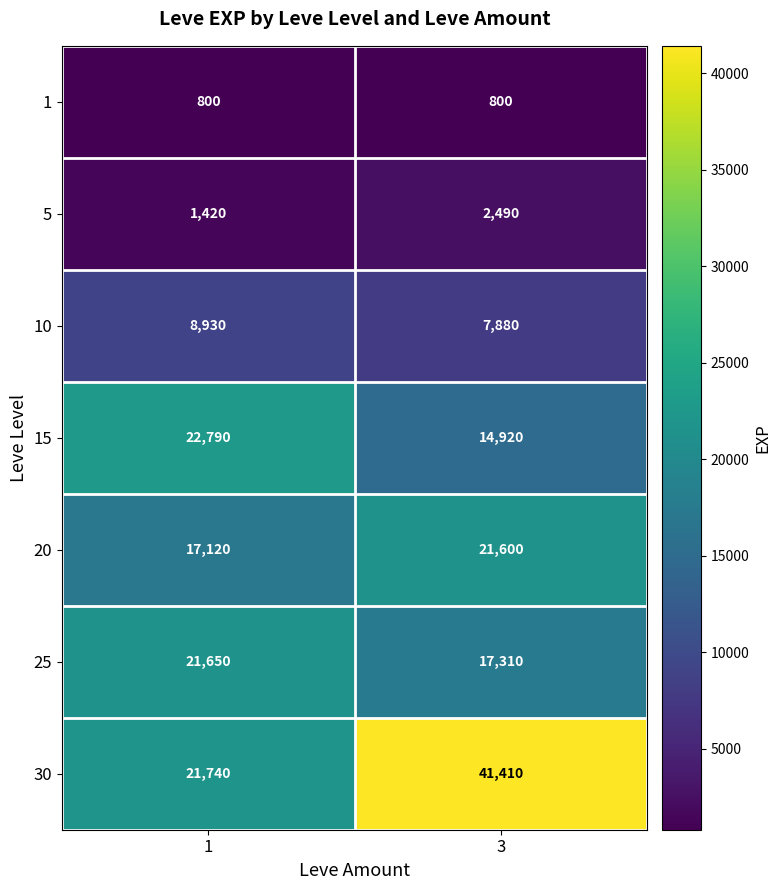

Between 1 and 3, which series saw the biggest shift?

30